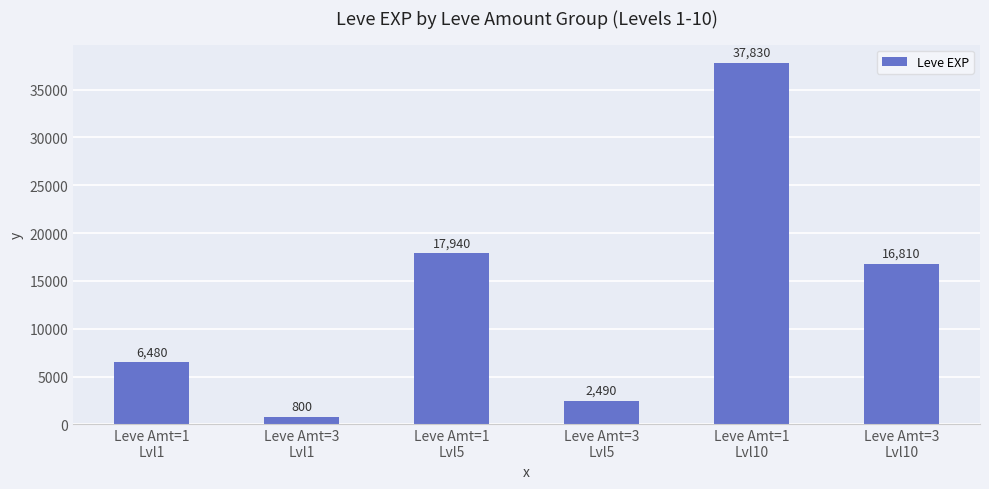

What is the change in value from Leve Amt=3
Lvl1 to Leve Amt=1
Lvl5?

+17140